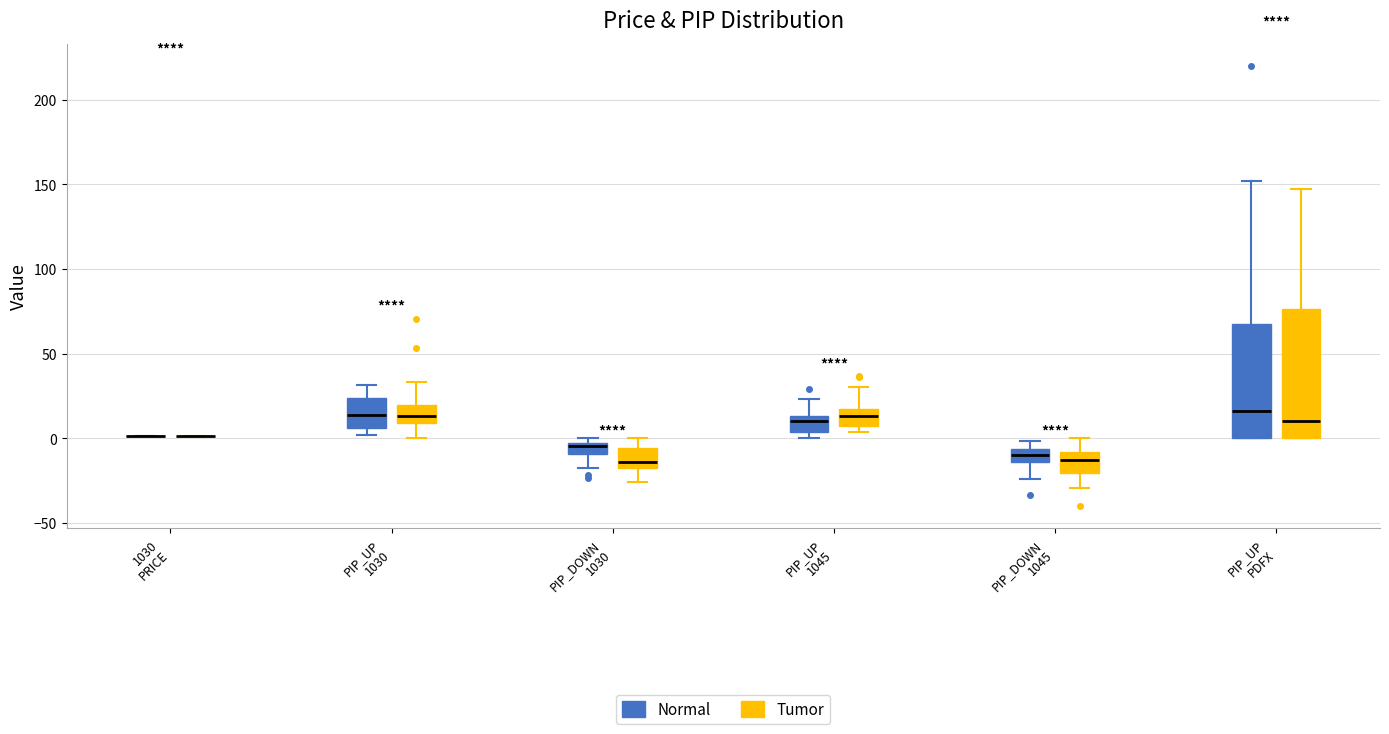

Comparing the boxes themselves (not the whiskers), which one is the tallest?

PIP_UP PDFX (Tumor)